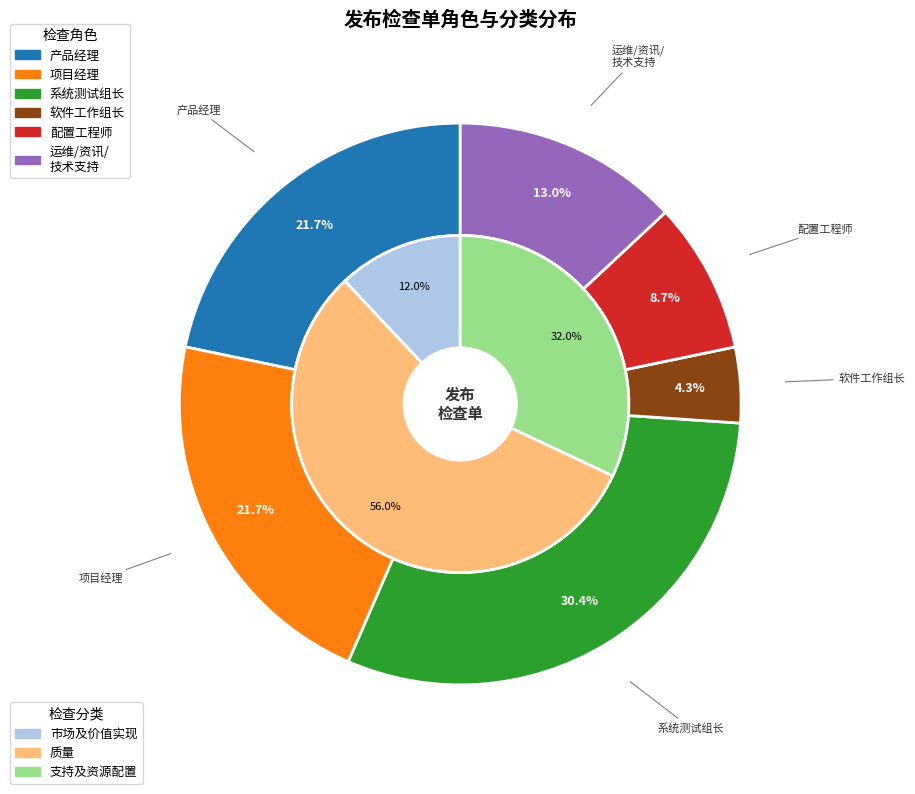

Which category has the smallest portion of the pie?

软件工作组长